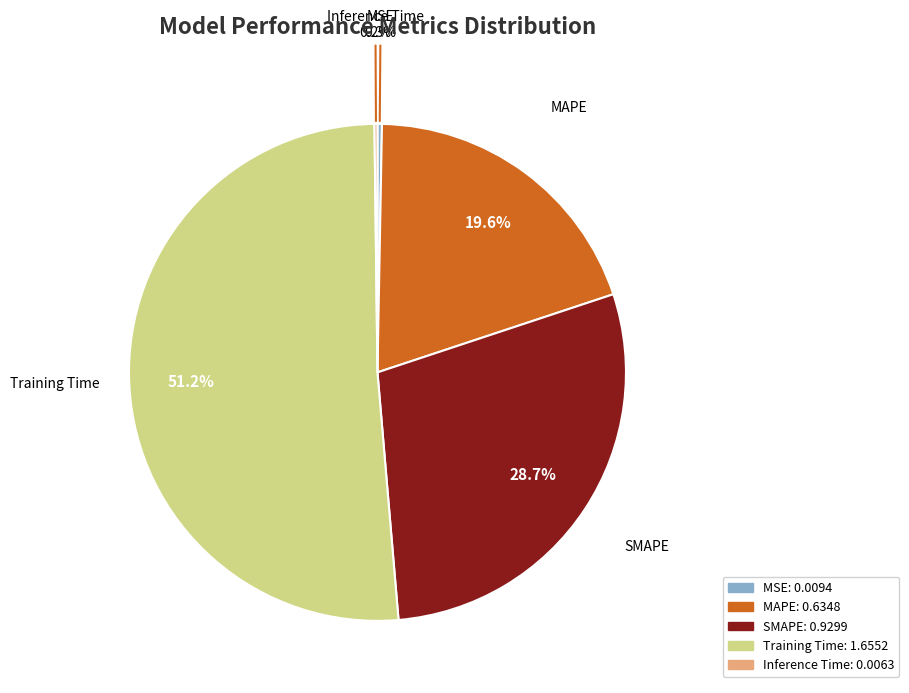

Is SMAPE the majority of the pie?

No